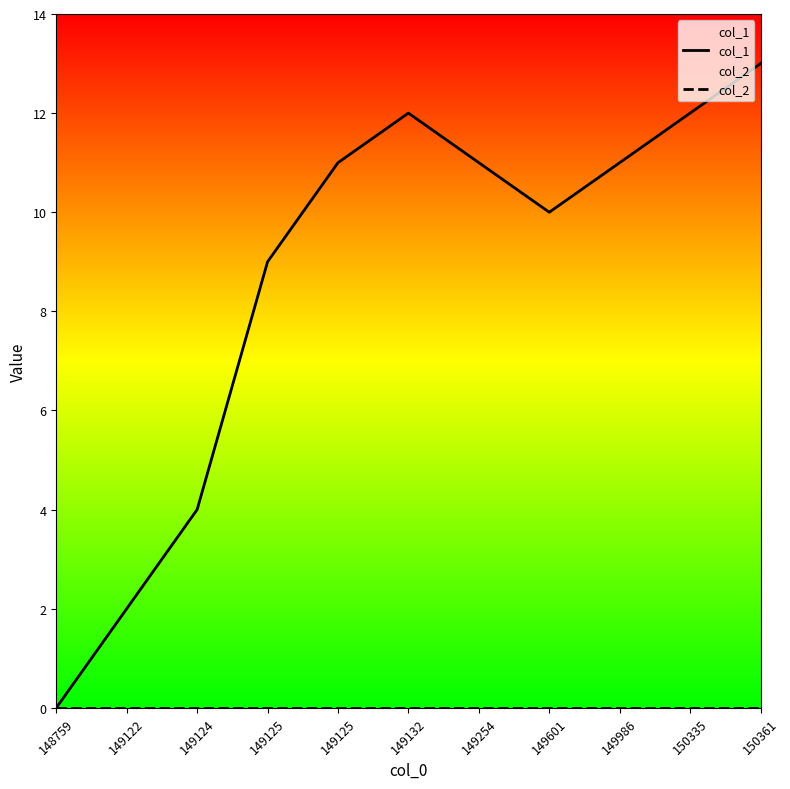

True or false: col_2 and col_1 intersect in this chart.

False